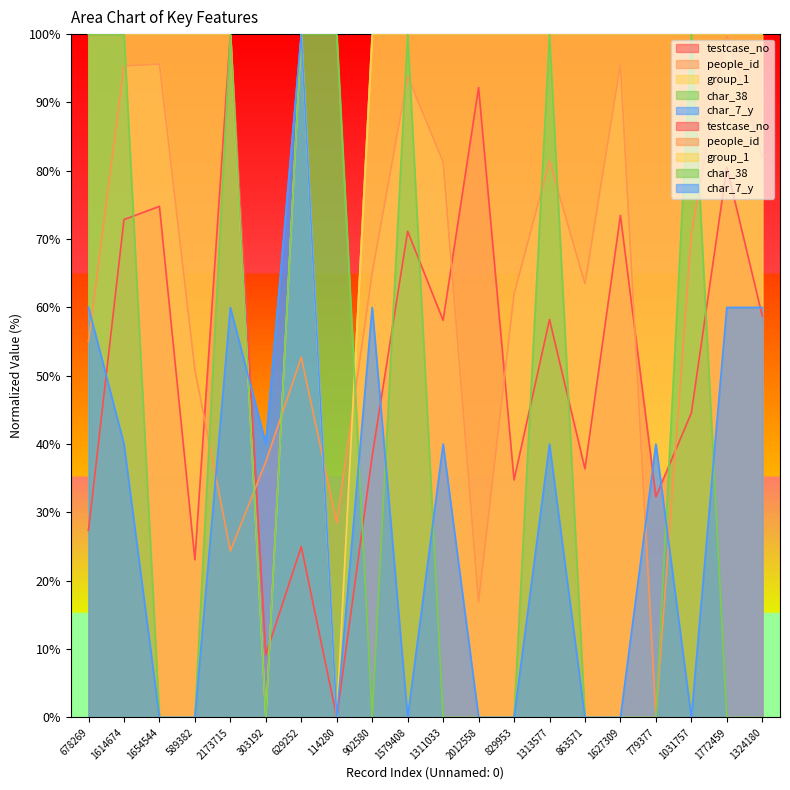

How many lines are shown in the chart?

5